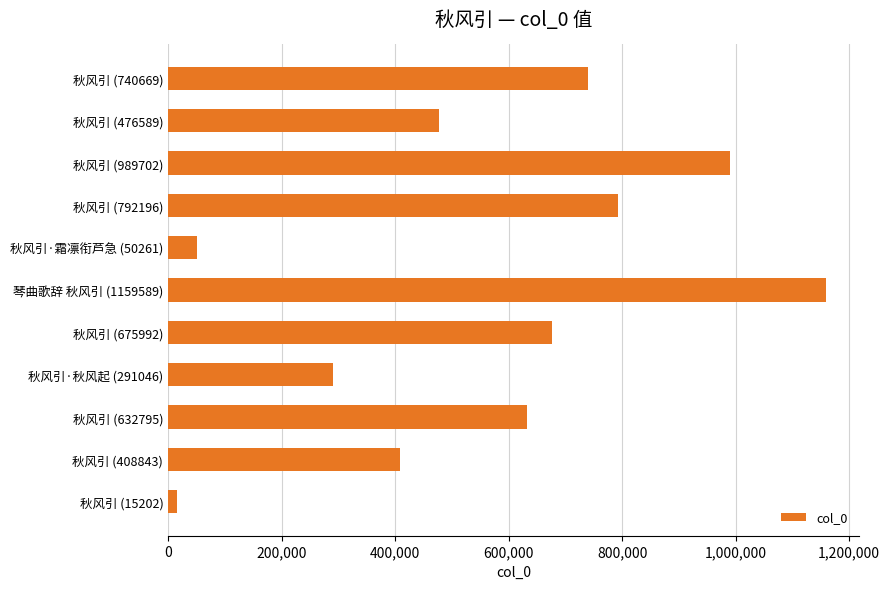

What is the average value?

566626